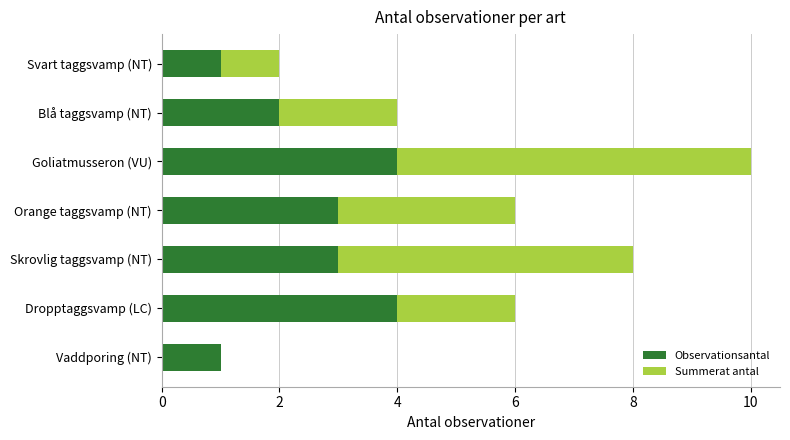

At which category is the sum across all series the highest?

Goliatmusseron (VU)